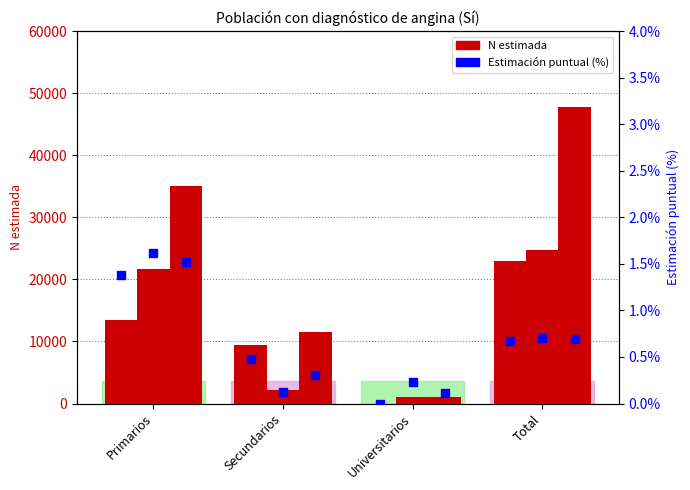

Which series has the largest total across all categories?

N estimada Total